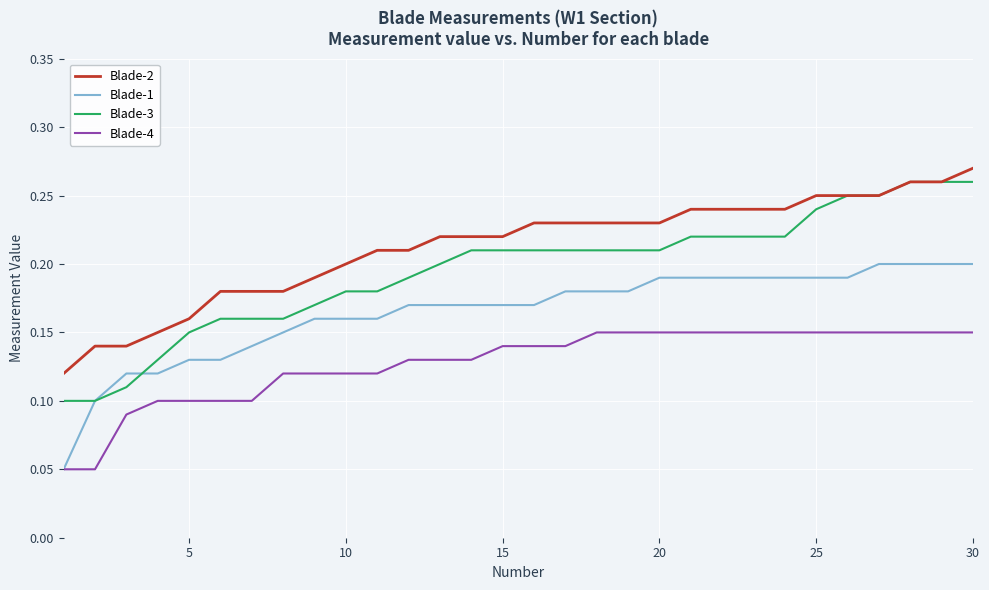

Which series has the largest range (max minus min)?

Blade-3